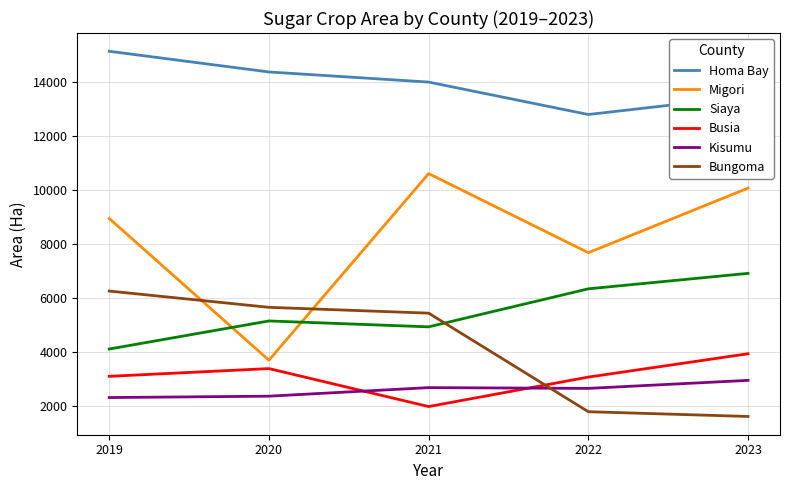

At which category does Migori reach its first local valley?

2020